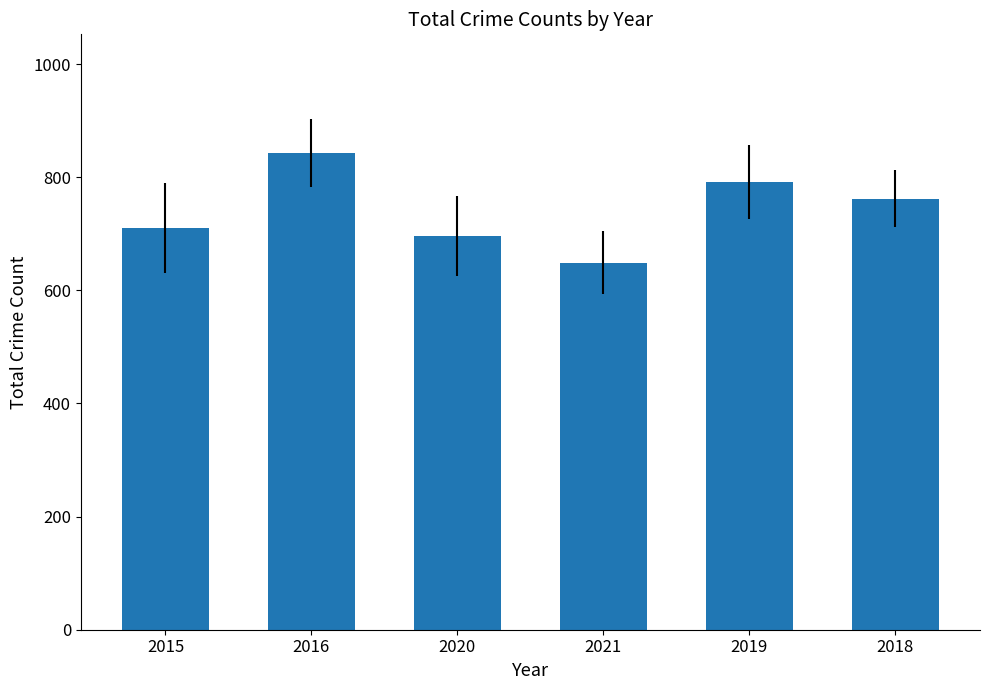

What is the label of the 2nd bar from the left?

2016